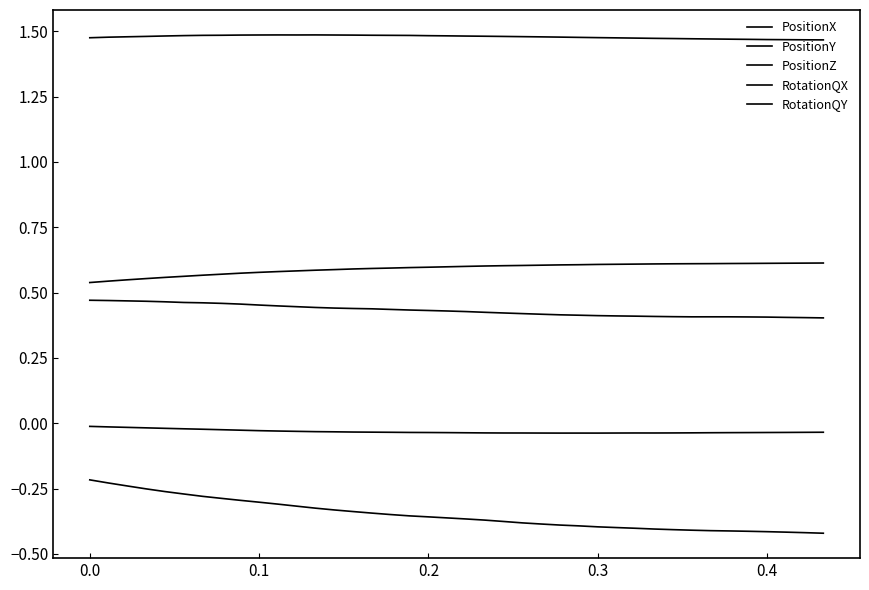

How many lines are shown in the chart?

5